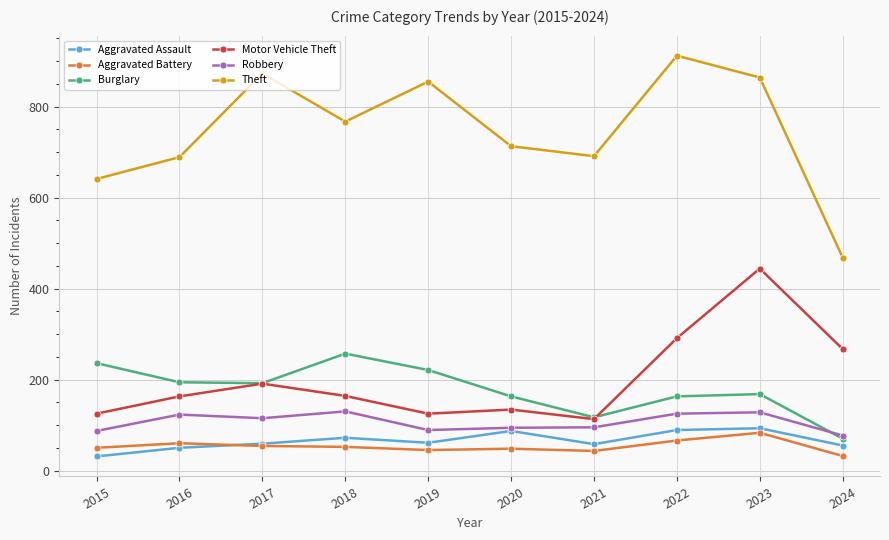

What is the difference between the highest and lowest values at 2015?

610